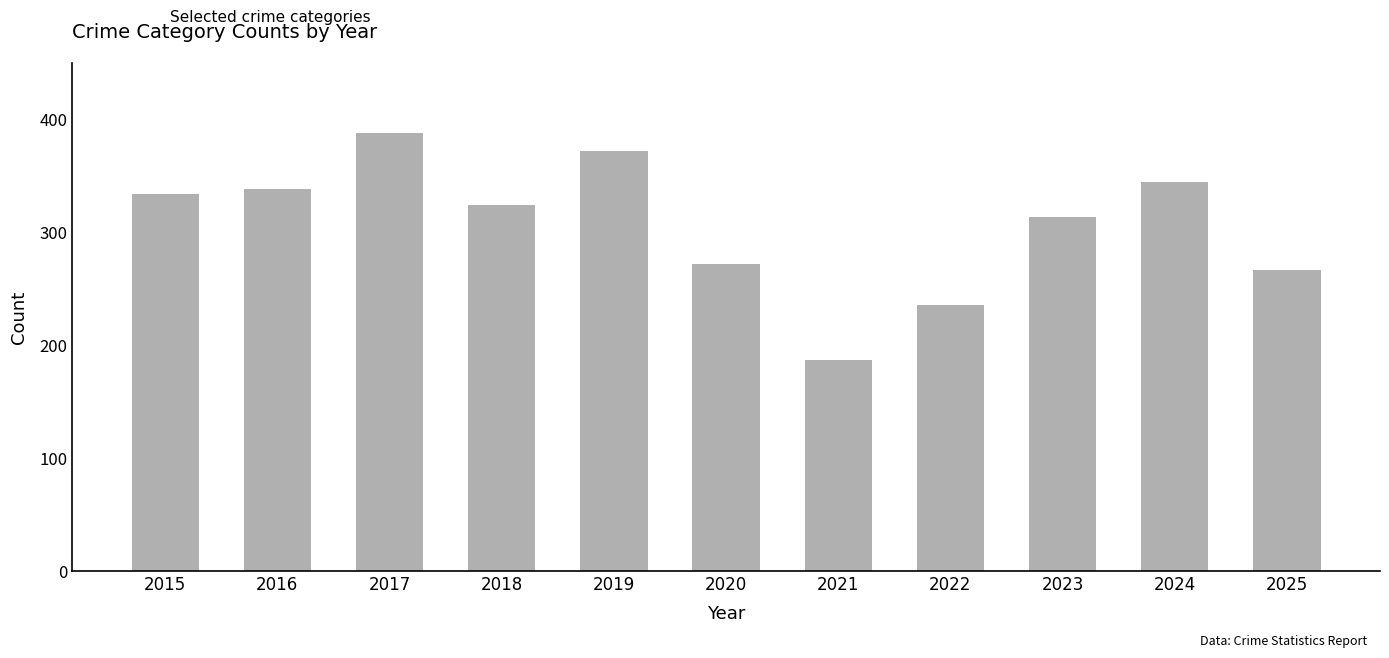

What is the change in value from 2018 to 2022?

-88